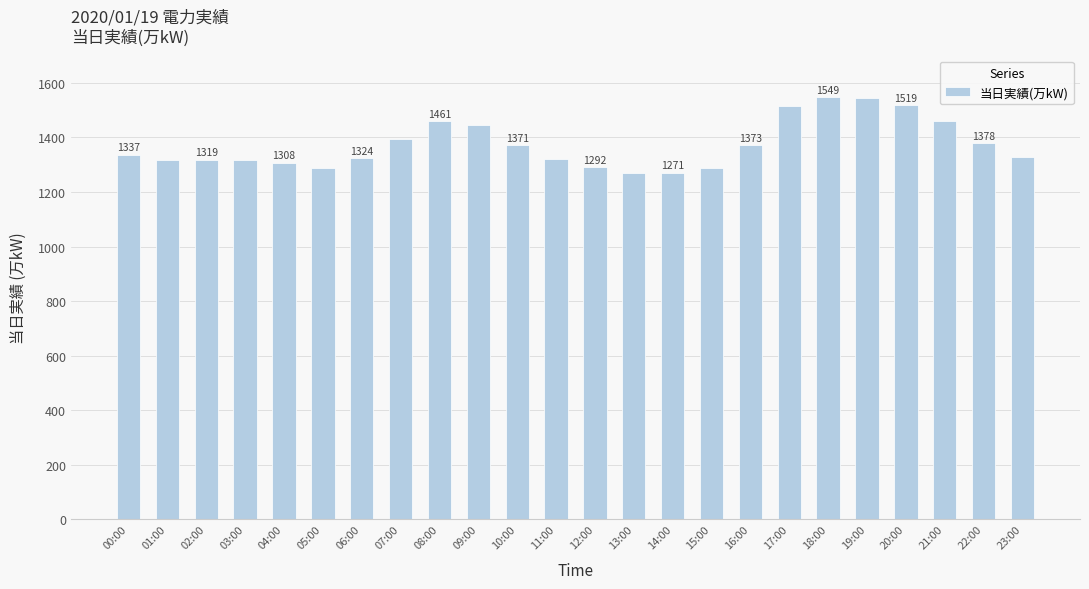

What is the approximate value at 17:00, to the nearest 5?

1515